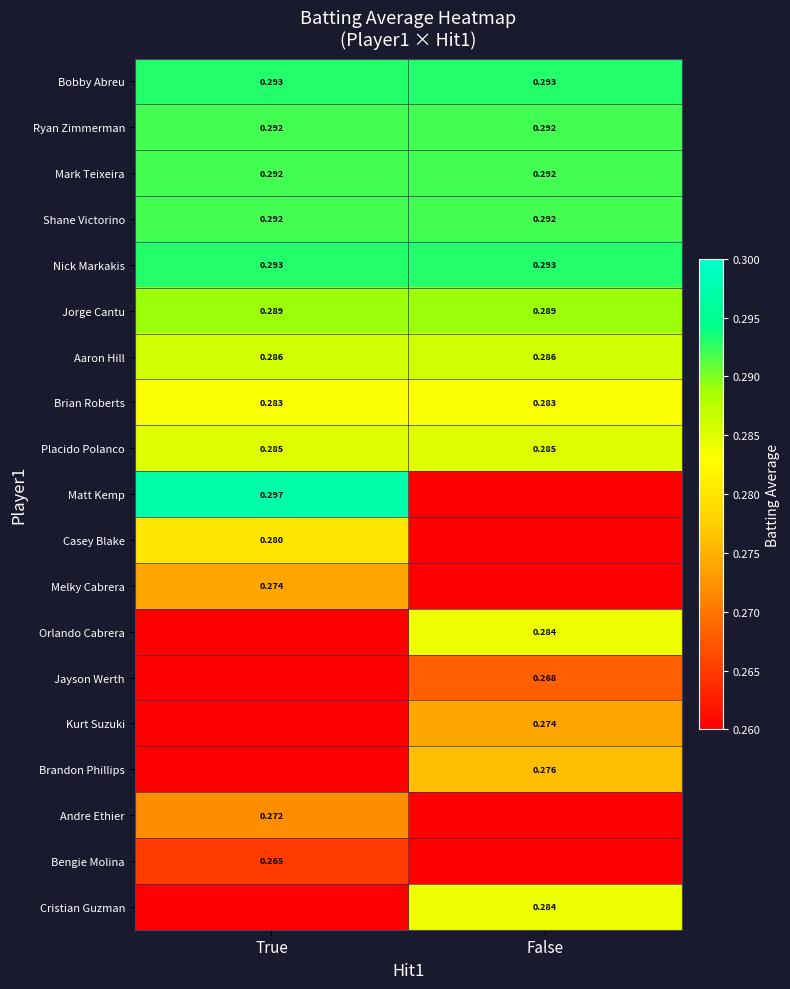

Is the value of Jorge Cantu at True greater than the value of Mark Teixeira at False?

No